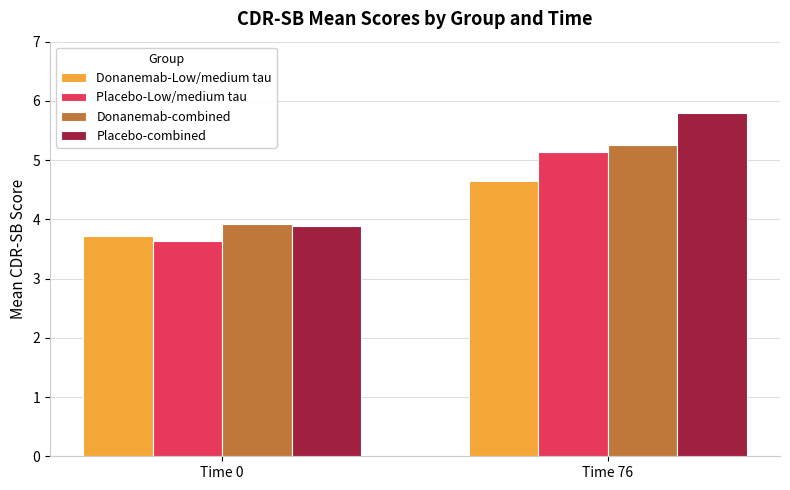

What is the spread (max minus min) of values at Time 0?

0.3